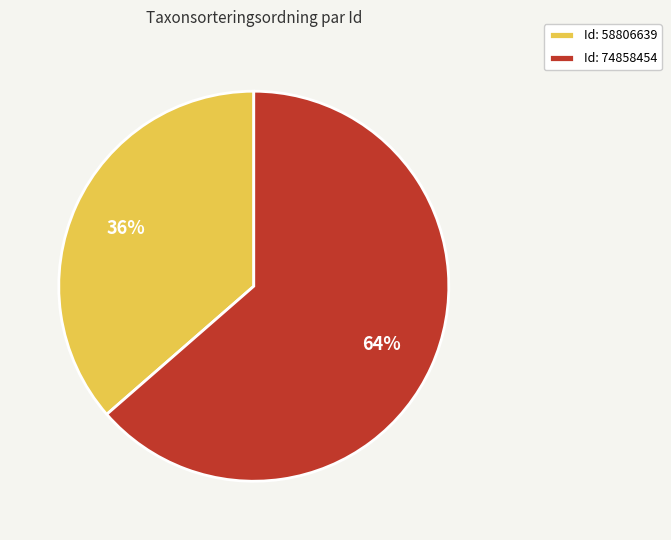

To the nearest percent, what is the combined percentage of Id: 58806639 and Id: 74858454?

100%